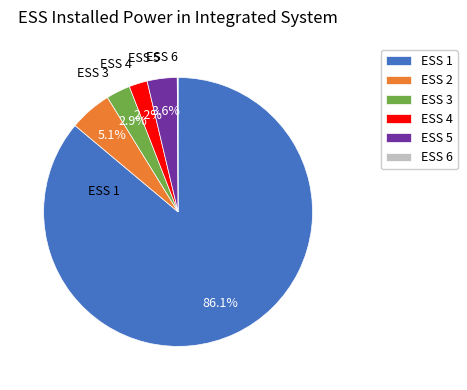

True or false: ESS 1 accounts for 86% of the total.

True